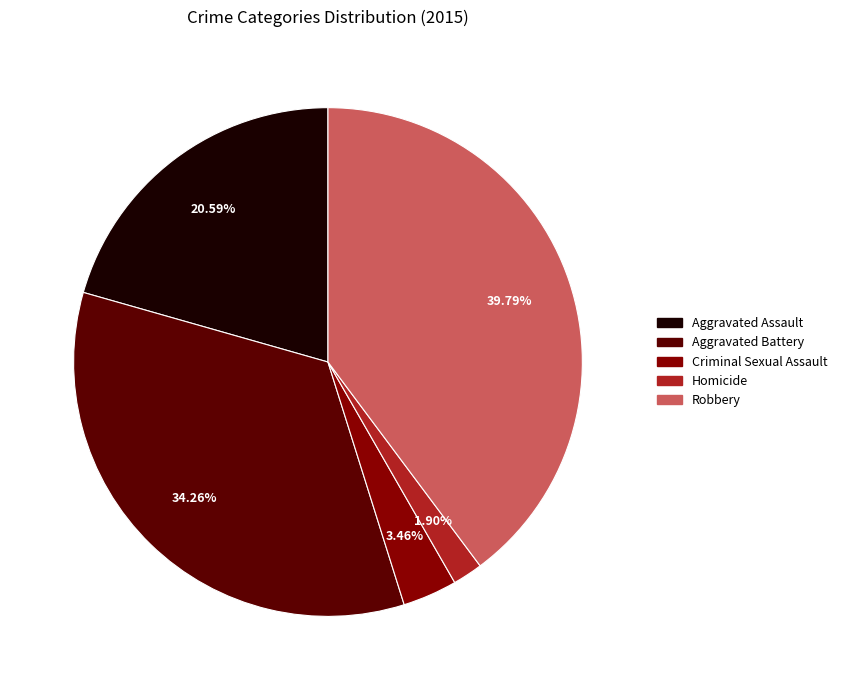

Approximately how many times larger is the value at Aggravated Assault compared to Robbery?

0.5